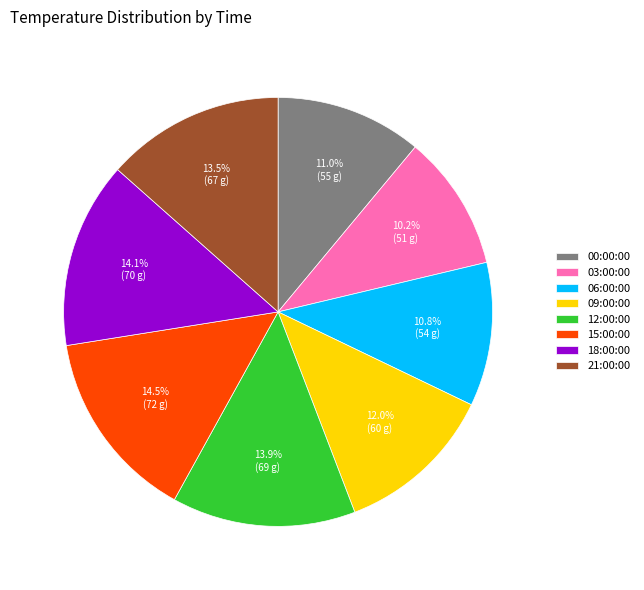

To the nearest percent, what is the combined percentage of 12:00:00 and 06:00:00?

25%